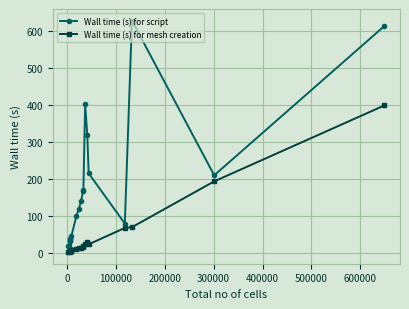

What are all the series names shown in the legend?

Wall time (s) for script, Wall time (s) for mesh creation